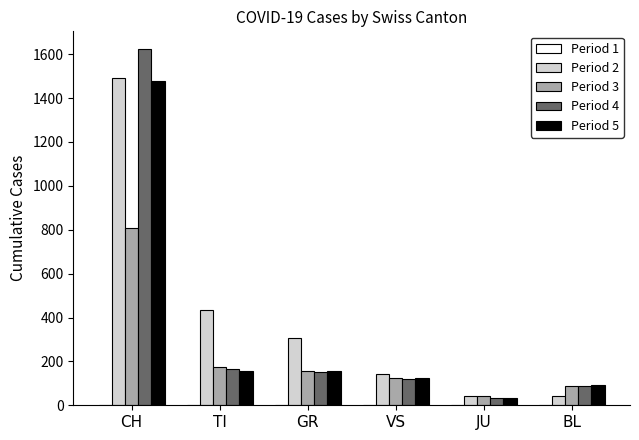

The Period 5 series shows 1479 at CH. True or false?

True